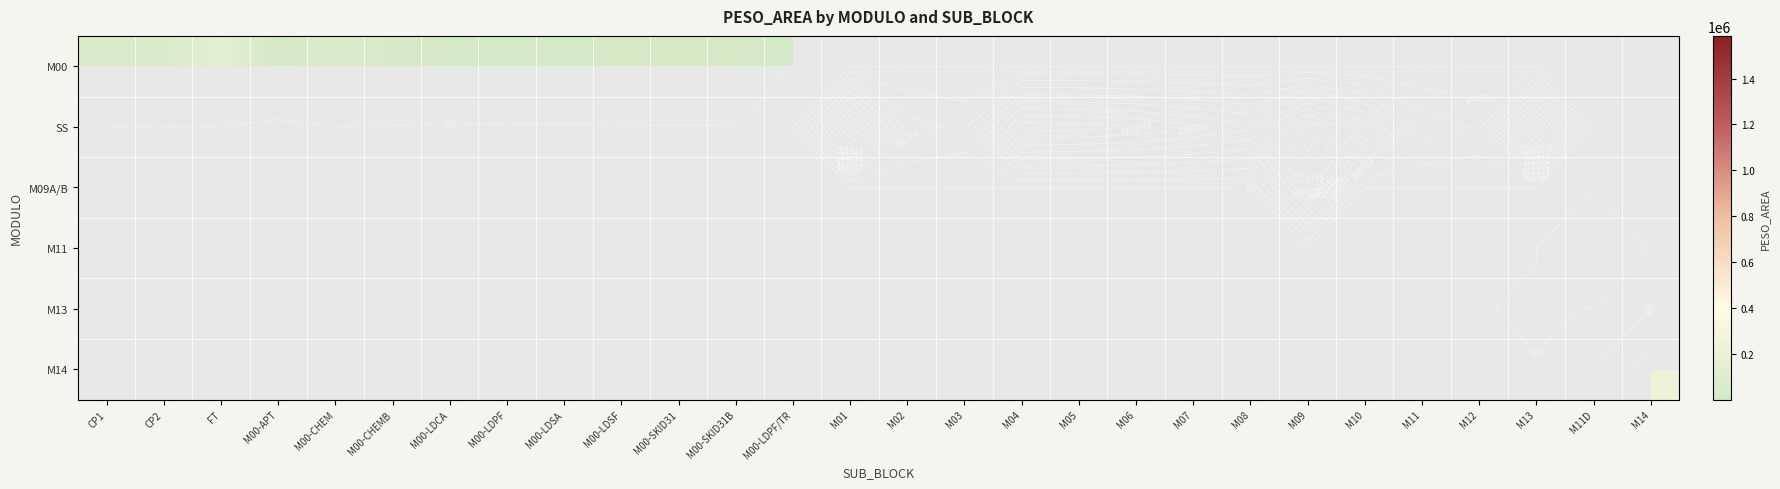

The M13 series shows -913.5 at M14. True or false?

False